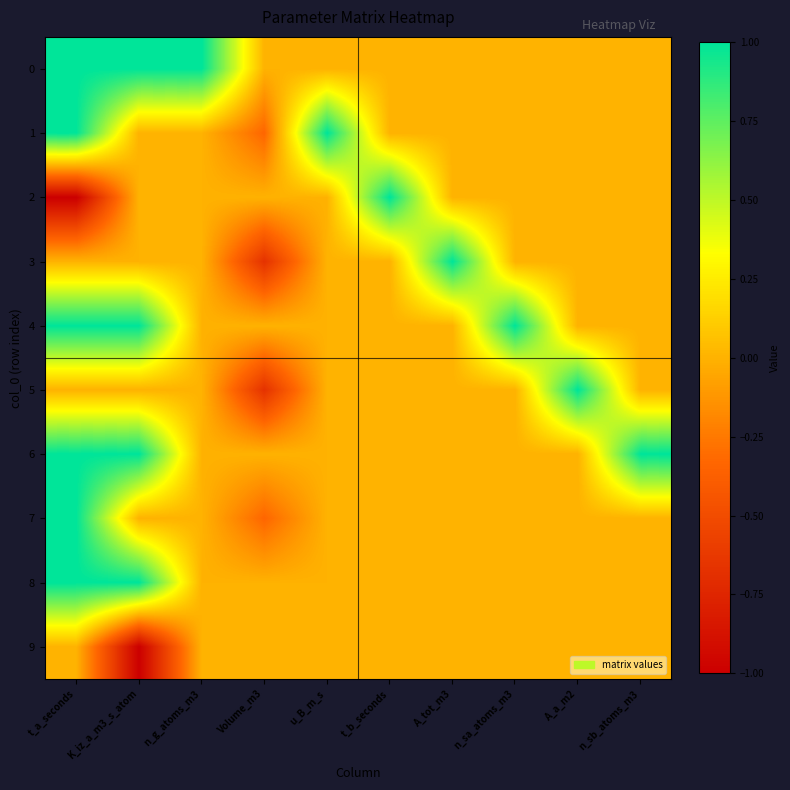

Reading right to left, transcribe all the data shown in this chart.

0: n_sb_atoms_m3=0.0	A_a_m2=0.0	n_sa_atoms_m3=0.0	A_tot_m3=0.0	t_b_seconds=0.0	u_B_m_s=0.0	Volume_m3=0.0	n_g_atoms_m3=1.0	K_iz_a_m3_s_atom=1.0	t_a_seconds=1.0
1: n_sb_atoms_m3=0.0	A_a_m2=0.0	n_sa_atoms_m3=0.0	A_tot_m3=0.0	t_b_seconds=0.0	u_B_m_s=1.0	Volume_m3=-0.3	n_g_atoms_m3=0.0	K_iz_a_m3_s_atom=0.0	t_a_seconds=1.0
2: n_sb_atoms_m3=0.0	A_a_m2=0.0	n_sa_atoms_m3=0.0	A_tot_m3=0.0	t_b_seconds=1.0	u_B_m_s=0.0	Volume_m3=0.0	n_g_atoms_m3=0.0	K_iz_a_m3_s_atom=0.0	t_a_seconds=-1.0
3: n_sb_atoms_m3=0.0	A_a_m2=0.0	n_sa_atoms_m3=0.0	A_tot_m3=1.0	t_b_seconds=0.0	u_B_m_s=0.0	Volume_m3=-0.7	n_g_atoms_m3=0.0	K_iz_a_m3_s_atom=0.0	t_a_seconds=0.0
4: n_sb_atoms_m3=0.0	A_a_m2=0.0	n_sa_atoms_m3=1.0	A_tot_m3=0.0	t_b_seconds=0.0	u_B_m_s=0.0	Volume_m3=0.0	n_g_atoms_m3=0.0	K_iz_a_m3_s_atom=1.0	t_a_seconds=1.0
5: n_sb_atoms_m3=0.0	A_a_m2=1.0	n_sa_atoms_m3=0.0	A_tot_m3=0.0	t_b_seconds=0.0	u_B_m_s=0.0	Volume_m3=-0.7	n_g_atoms_m3=0.0	K_iz_a_m3_s_atom=0.0	t_a_seconds=0.0
6: n_sb_atoms_m3=1.0	A_a_m2=0.0	n_sa_atoms_m3=0.0	A_tot_m3=0.0	t_b_seconds=0.0	u_B_m_s=0.0	Volume_m3=0.0	n_g_atoms_m3=0.0	K_iz_a_m3_s_atom=1.0	t_a_seconds=1.0
7: n_sb_atoms_m3=0.0	A_a_m2=0.0	n_sa_atoms_m3=0.0	A_tot_m3=0.0	t_b_seconds=0.0	u_B_m_s=0.0	Volume_m3=-0.3	n_g_atoms_m3=0.0	K_iz_a_m3_s_atom=0.0	t_a_seconds=1.0
8: n_sb_atoms_m3=0.0	A_a_m2=0.0	n_sa_atoms_m3=0.0	A_tot_m3=0.0	t_b_seconds=0.0	u_B_m_s=0.0	Volume_m3=0.0	n_g_atoms_m3=0.0	K_iz_a_m3_s_atom=1.0	t_a_seconds=1.0
9: n_sb_atoms_m3=0.0	A_a_m2=0.0	n_sa_atoms_m3=0.0	A_tot_m3=0.0	t_b_seconds=0.0	u_B_m_s=0.0	Volume_m3=0.0	n_g_atoms_m3=0.0	K_iz_a_m3_s_atom=-1.0	t_a_seconds=0.0